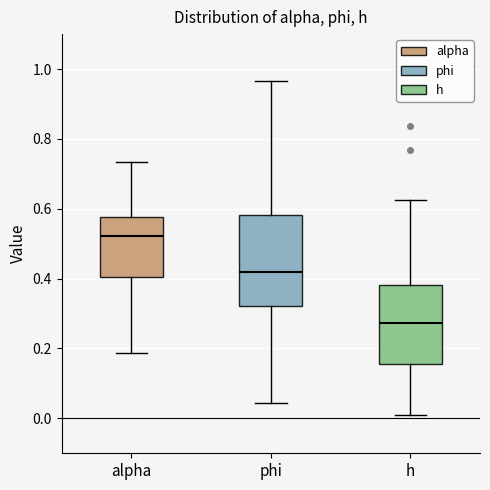

Where is the upper edge of the box for h on the y-axis? The values are not printed on the chart, so give them approximately, as read against the axis.

0.38